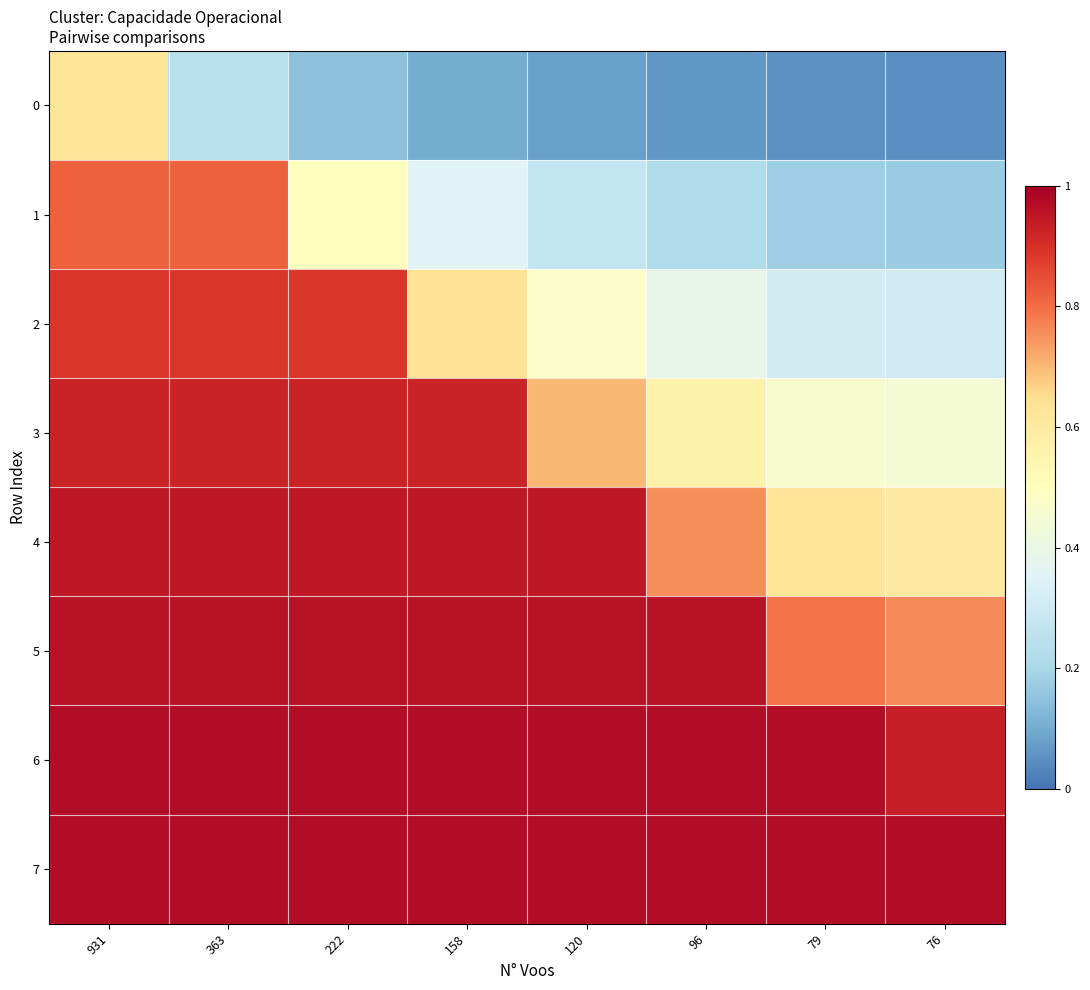

Rank the series at 158 from lowest to highest value.

0, 1, 2, 3, 4, 5, 6, 7